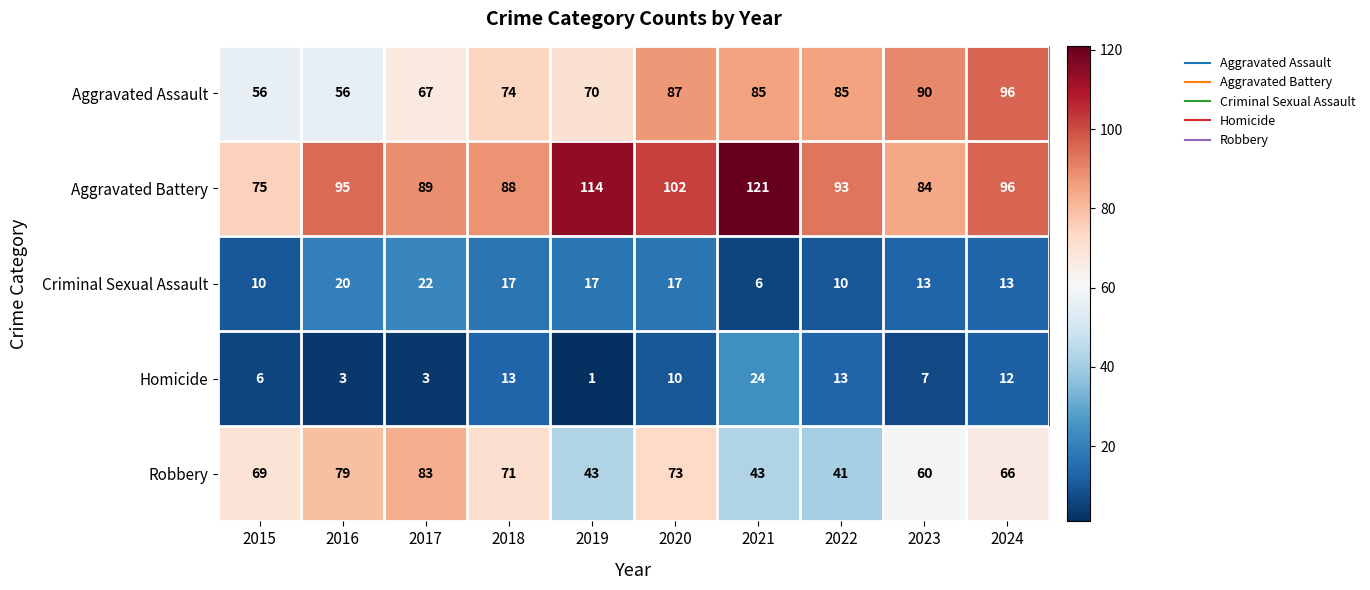

How many Criminal Sexual Assault values are between 10 and 17?

7